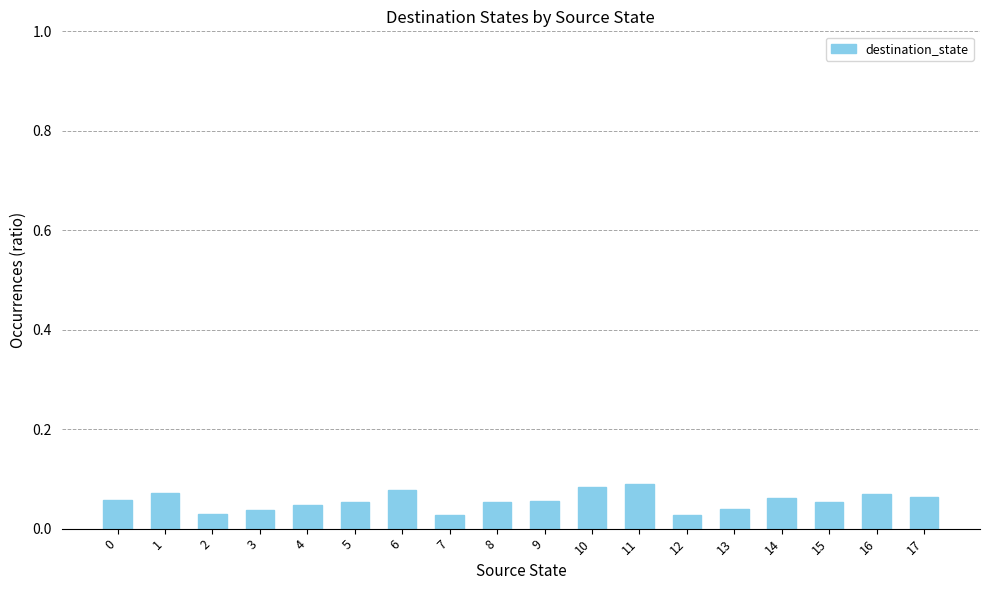

How many bars are there in total?

18